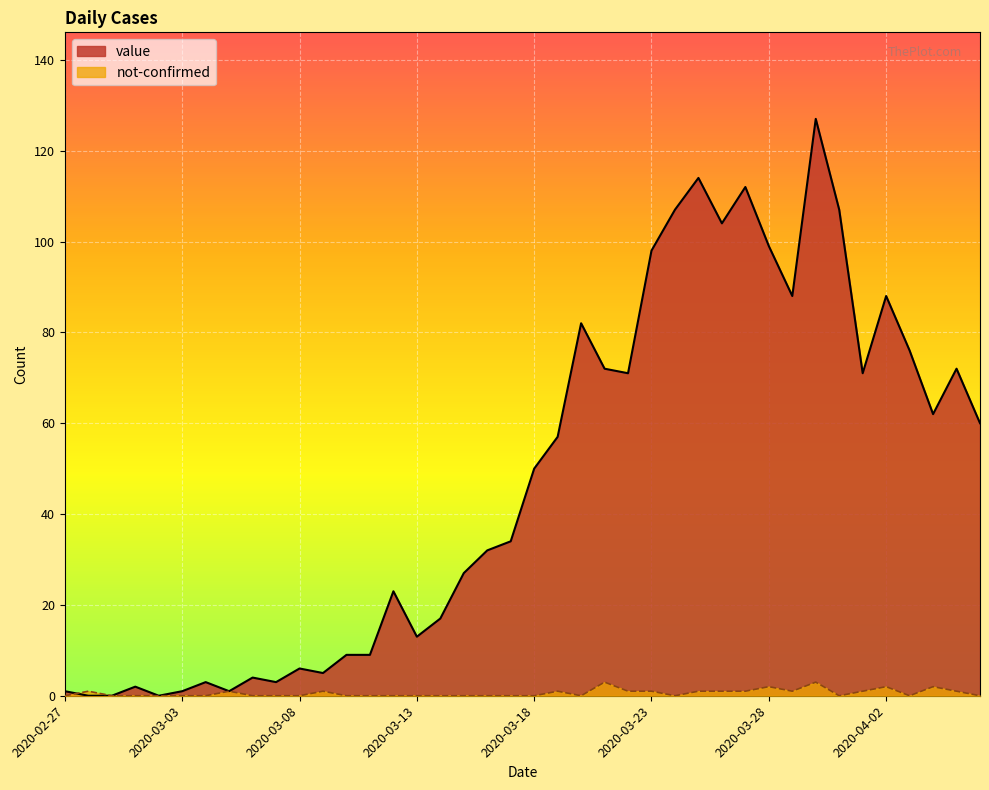

What is the label of the 5th point from the right?

2020-04-02